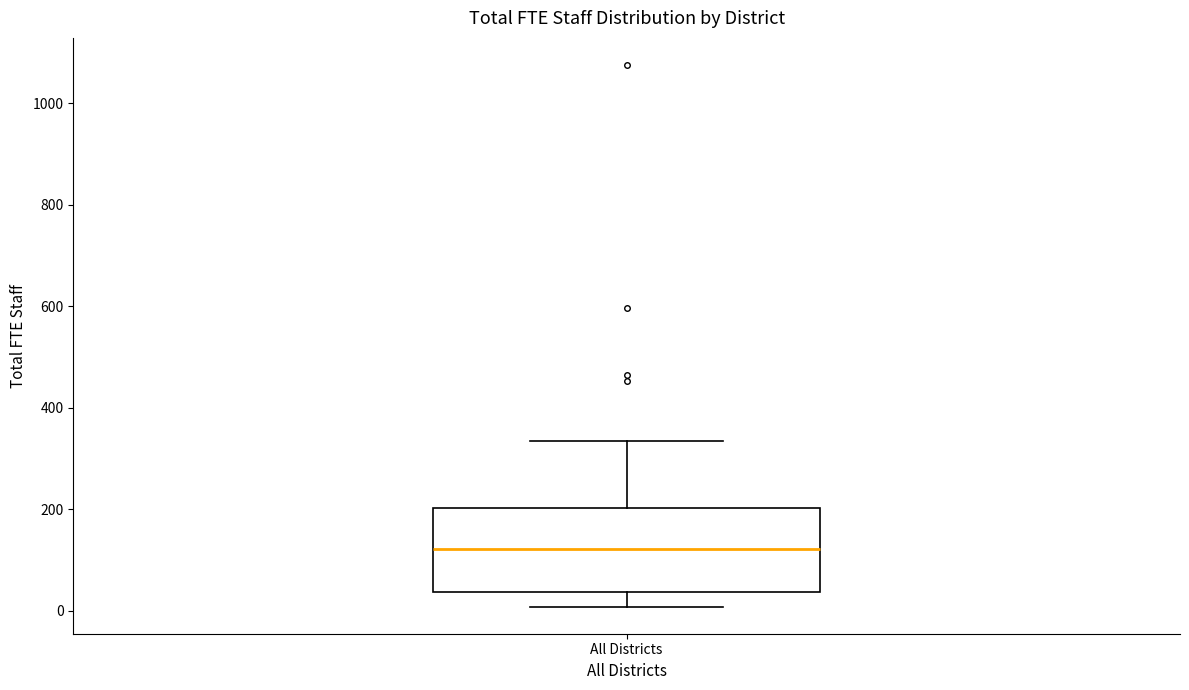

Transcribe this box plot: give where the median line is, the range the box spans, and where the two whiskers end, as read against the y-axis. The values are not printed on the chart, so give them approximately, as read against the axis.

median 120, box 40 to 200, whiskers 0 to 340